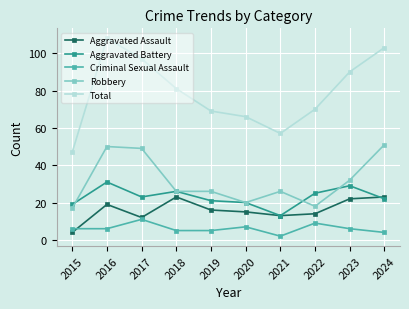

True or false: Criminal Sexual Assault and Aggravated Battery cross at least once.

False